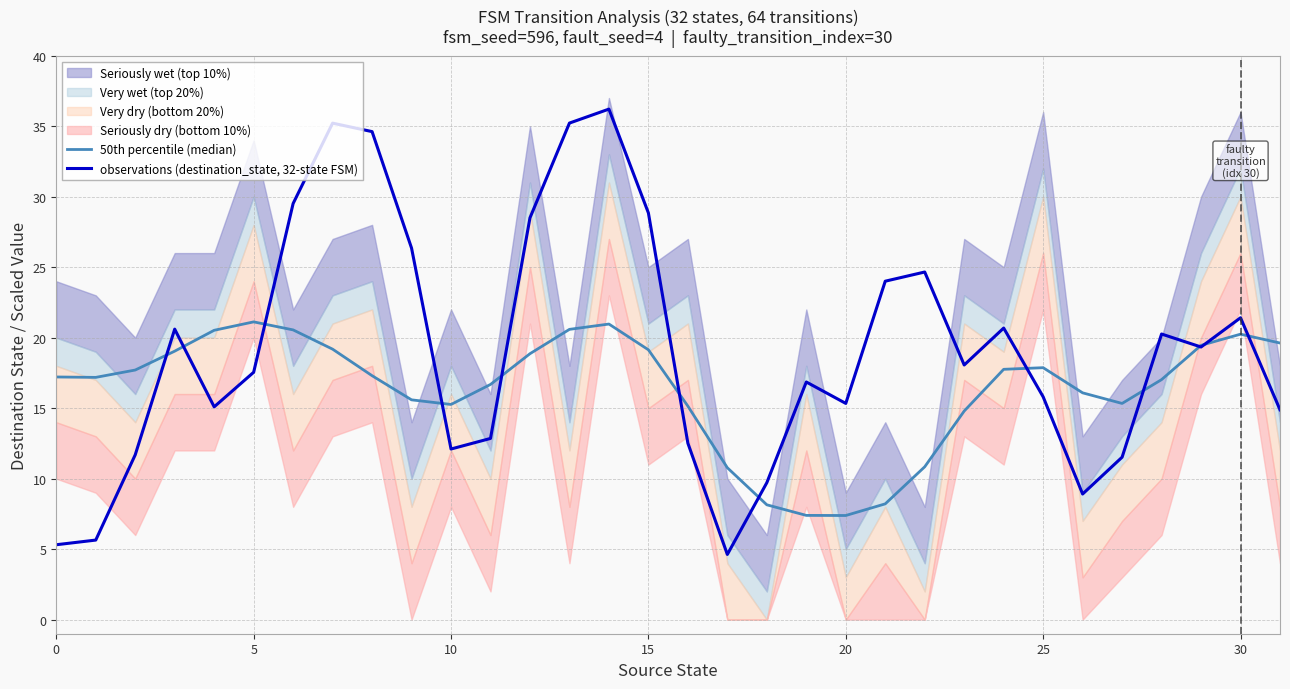

How many intersections are there between 50th percentile (median) and observations (destination_state, 32-state FSM)?

12